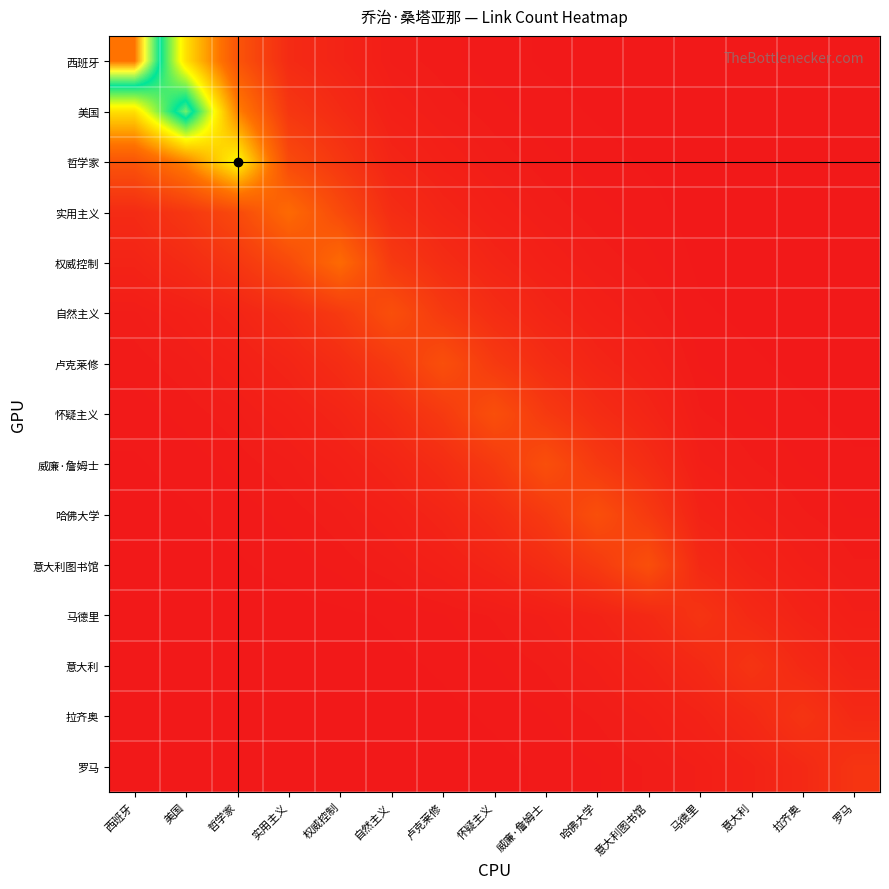

Which category has the lowest value across all series?

罗马